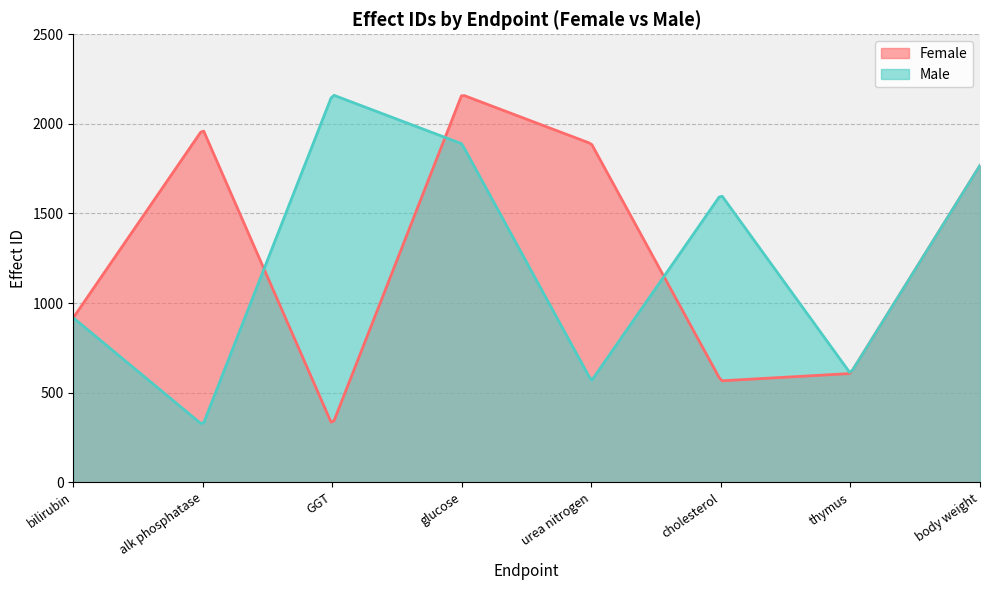

What is the highest value of the Female series?

2157.5